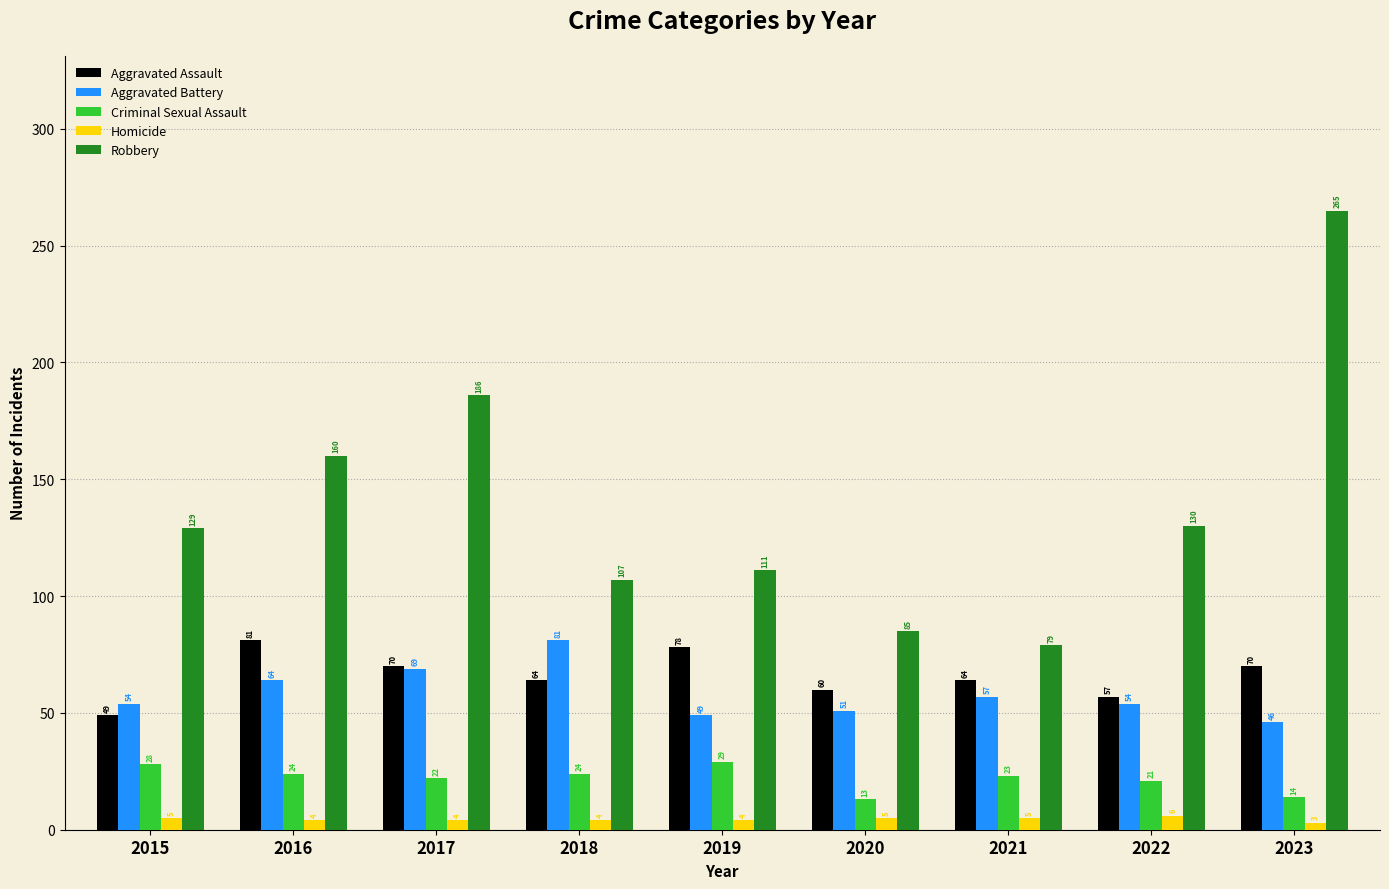

What is the smallest value displayed?

3